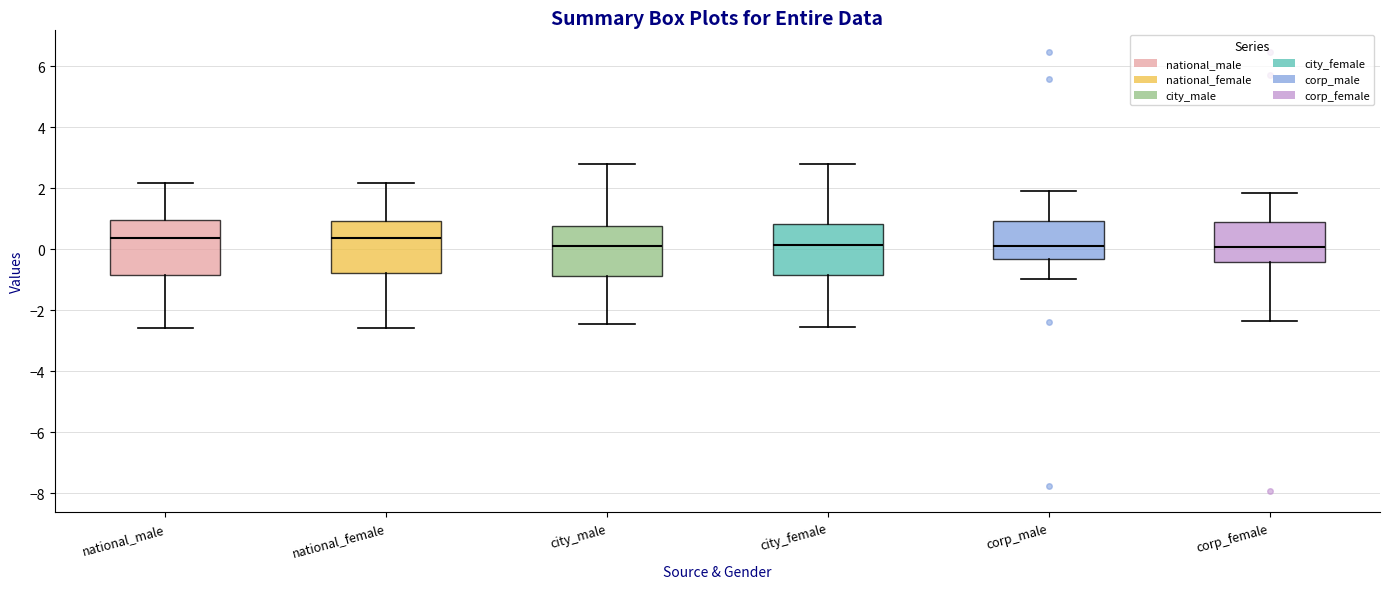

Reading left to right, read every box against the y-axis: the position of its median line, the range the box covers, and the ends of its whiskers. The values are not printed on the chart, so give them approximately, as read against the axis.

national_male: median 0.4, box -0.8 to 1.0, whiskers -2.6 to 2.2
national_female: median 0.4, box -0.8 to 1.0, whiskers -2.6 to 2.2
city_male: median 0.0, box -0.8 to 0.8, whiskers -2.4 to 2.8
city_female: median 0.2, box -0.8 to 0.8, whiskers -2.6 to 2.8
corp_male: median 0.0, box -0.4 to 1.0, whiskers -1.0 to 2.0
corp_female: median 0.0, box -0.4 to 0.8, whiskers -2.4 to 1.8